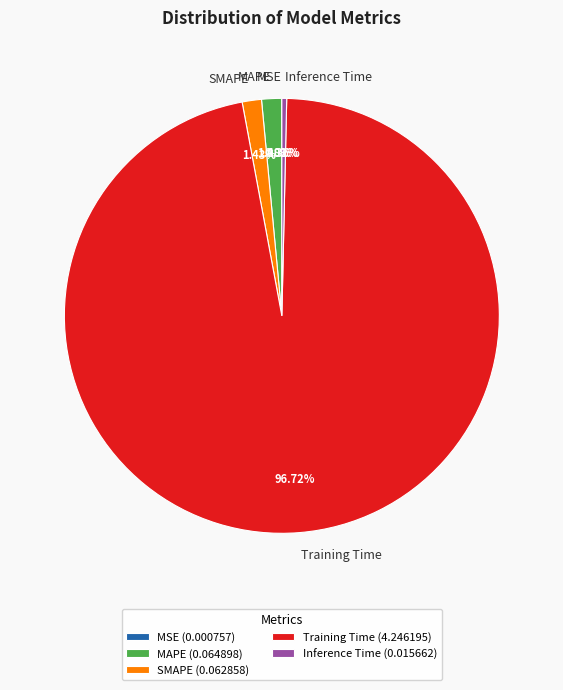

Which has a higher value, MAPE or Training Time?

Training Time